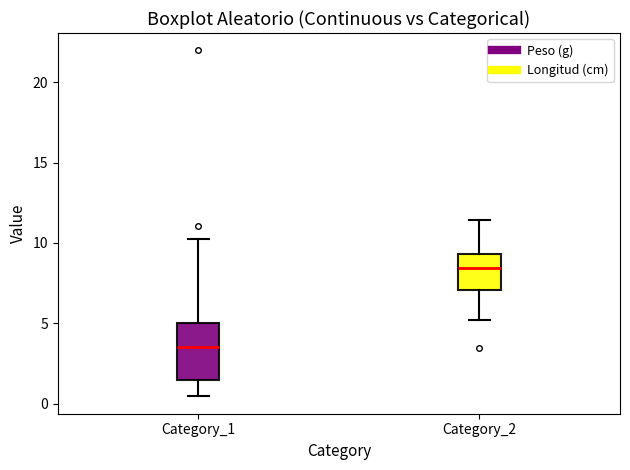

Comparing the boxes themselves (not the whiskers), which one is the tallest?

Category_1